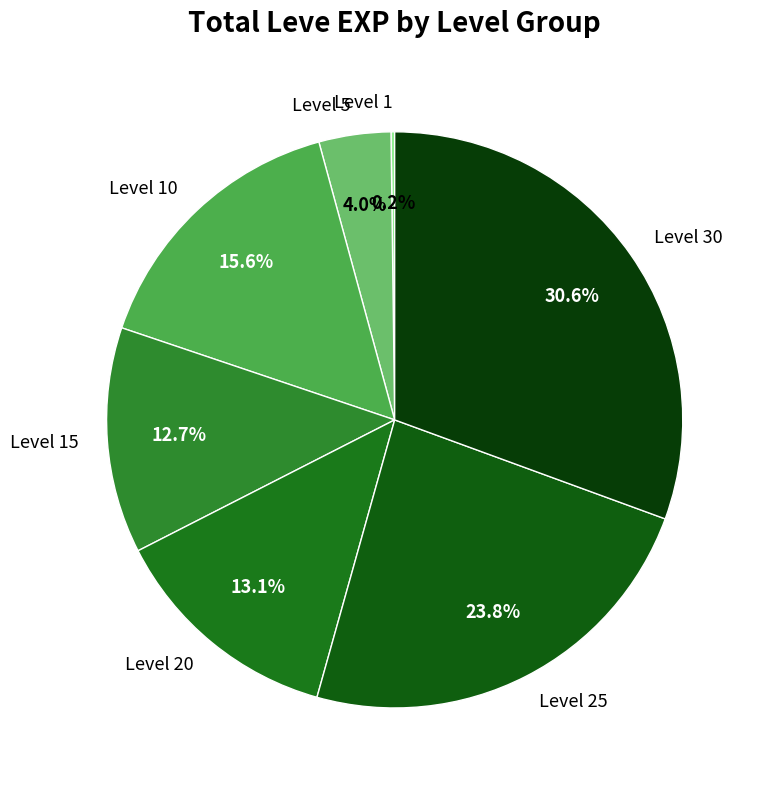

Which slice is the largest?

Level 30